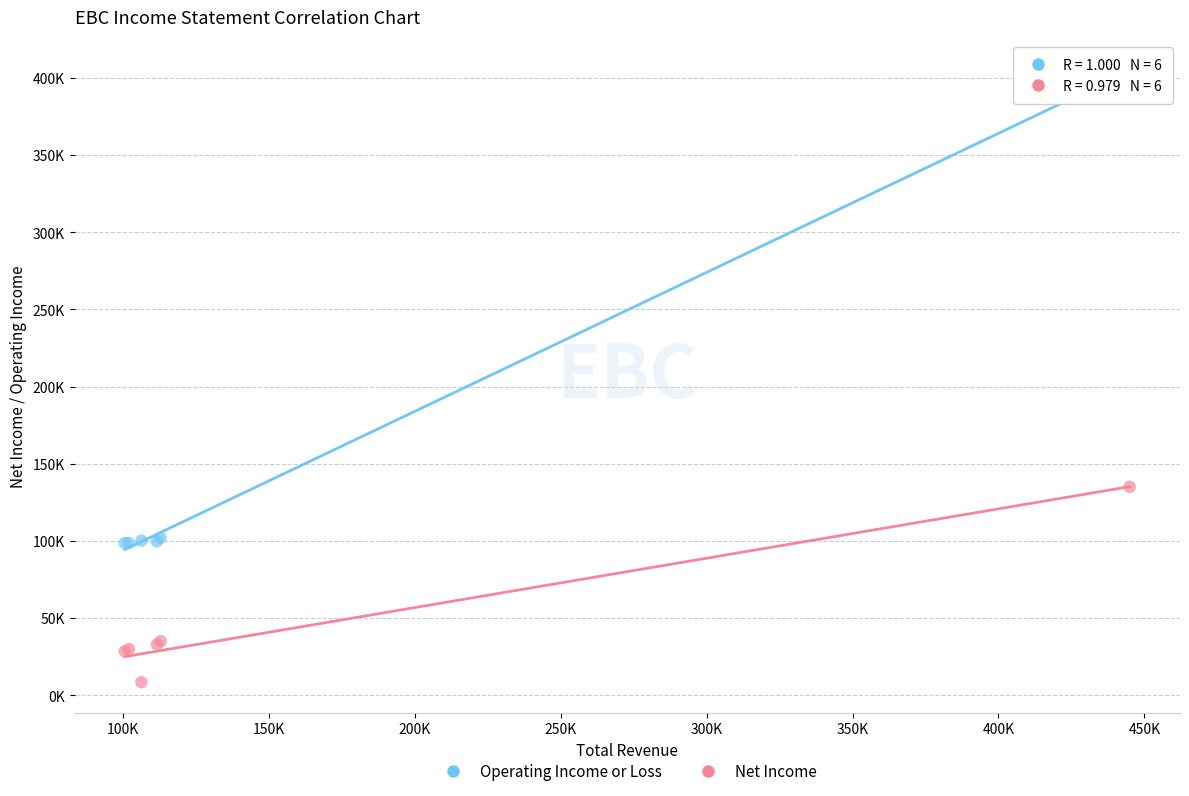

What are all the series names shown in the legend?

Operating Income or Loss, Net Income